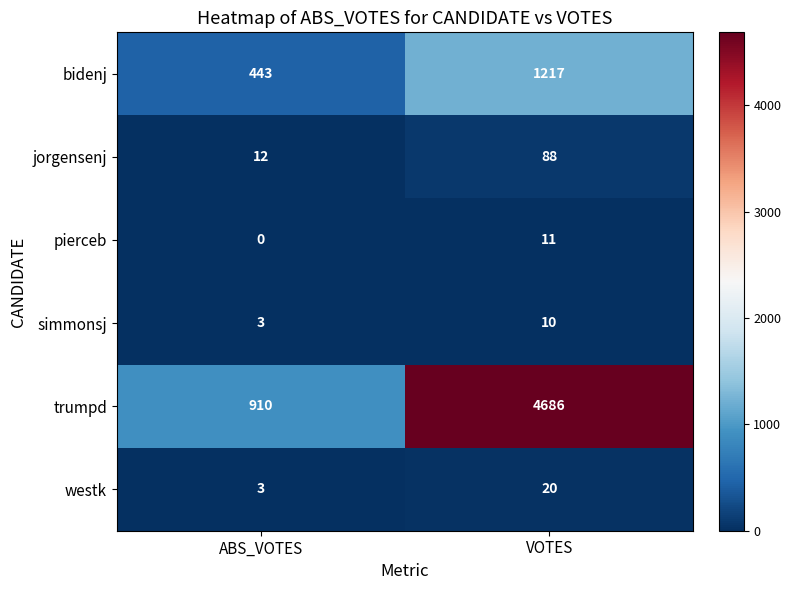

What is the average value of the trumpd series?

2798